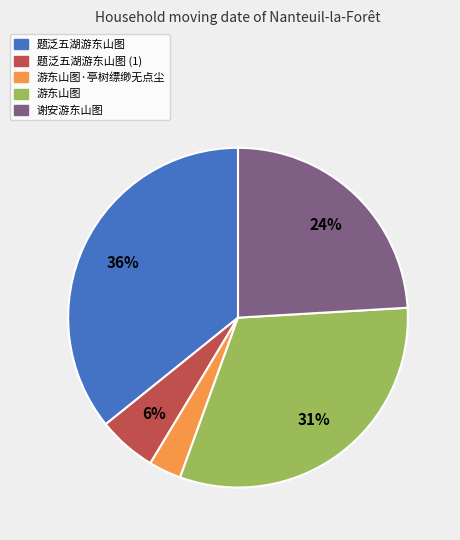

To the nearest percent, what portion does 游东山图 represent?

31%